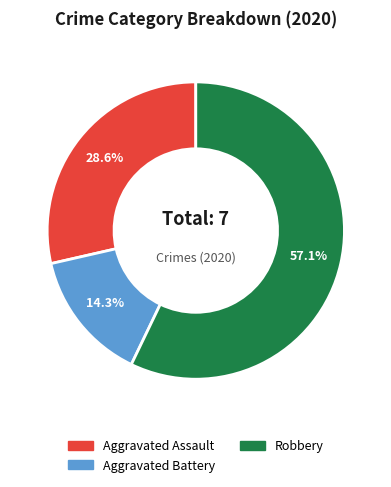

Count the number of slices in the pie.

3